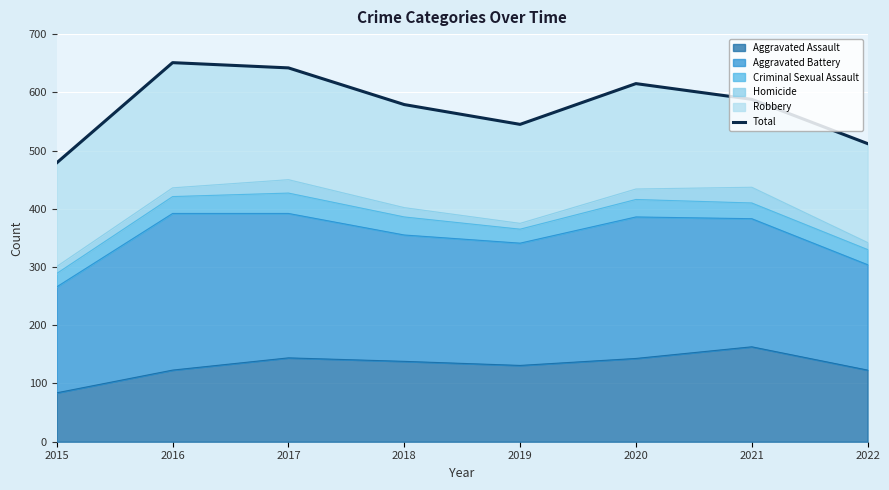

How many data points are above 588?

3